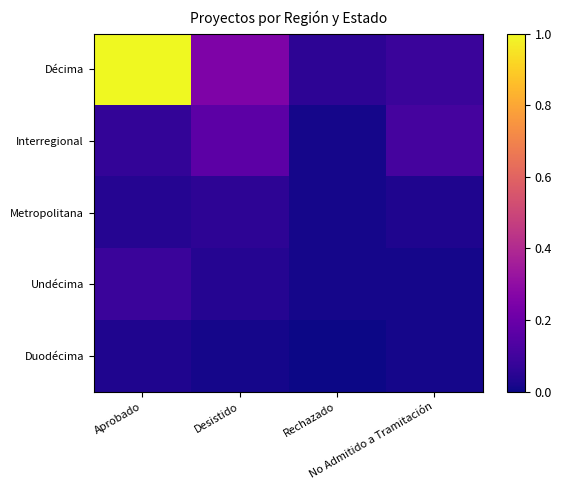

Reading left to right, extract all data points from this chart.

Décima: Aprobado=1.0	Desistido=0.2	Rechazado=0.1	No Admitido a Tramitación=0.1
Interregional: Aprobado=0.1	Desistido=0.2	Rechazado=0.0	No Admitido a Tramitación=0.1
Metropolitana: Aprobado=0.0	Desistido=0.1	Rechazado=0.0	No Admitido a Tramitación=0.0
Undécima: Aprobado=0.1	Desistido=0.0	Rechazado=0.0	No Admitido a Tramitación=0.0
Duodécima: Aprobado=0.0	Desistido=0.0	Rechazado=0.0	No Admitido a Tramitación=0.0